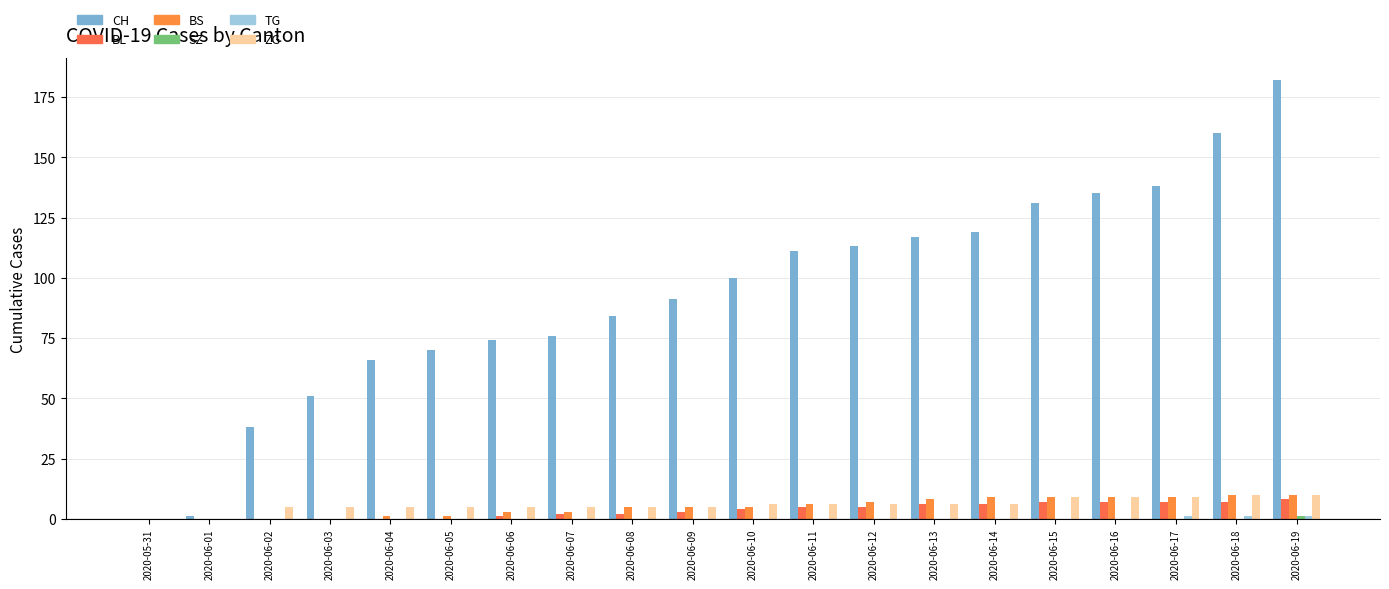

Is it true that TG equals 0 at 2020-06-02?

True